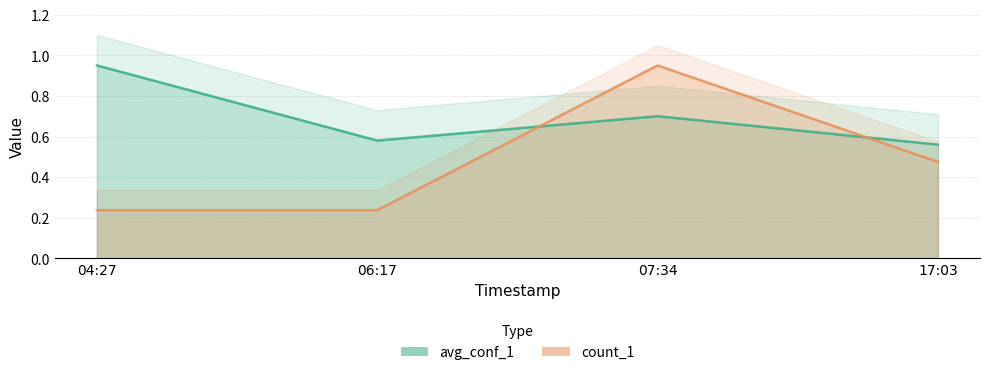

Which series changed the most between 06:17 and 07:34?

count_1